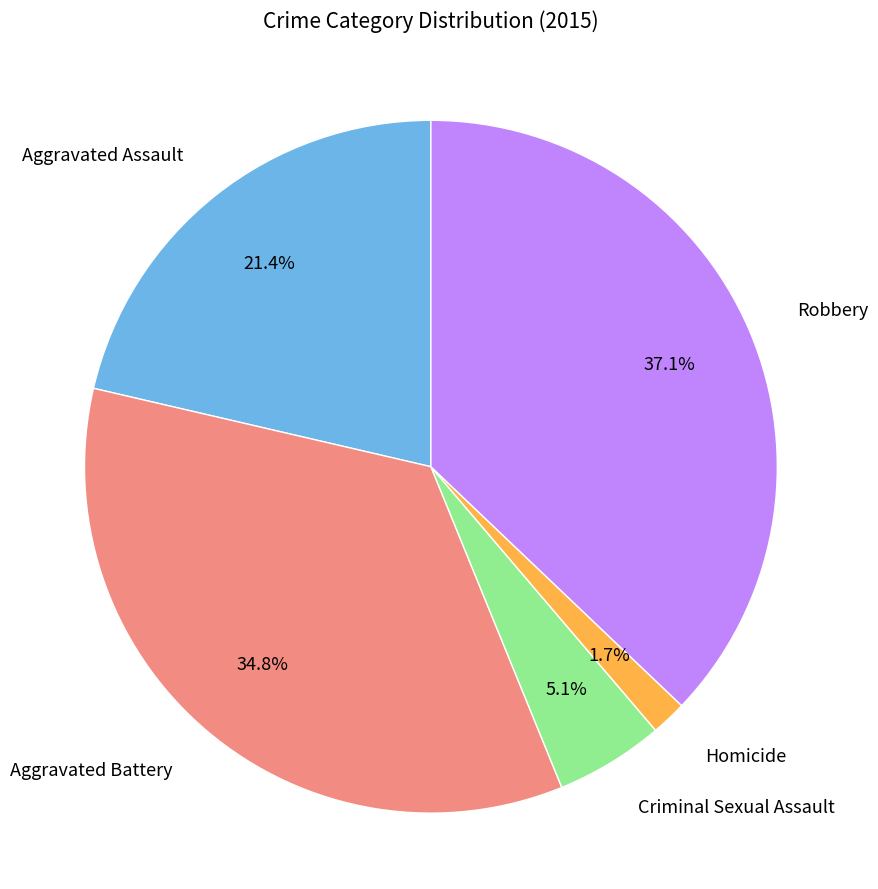

Is there a majority slice in this chart?

No